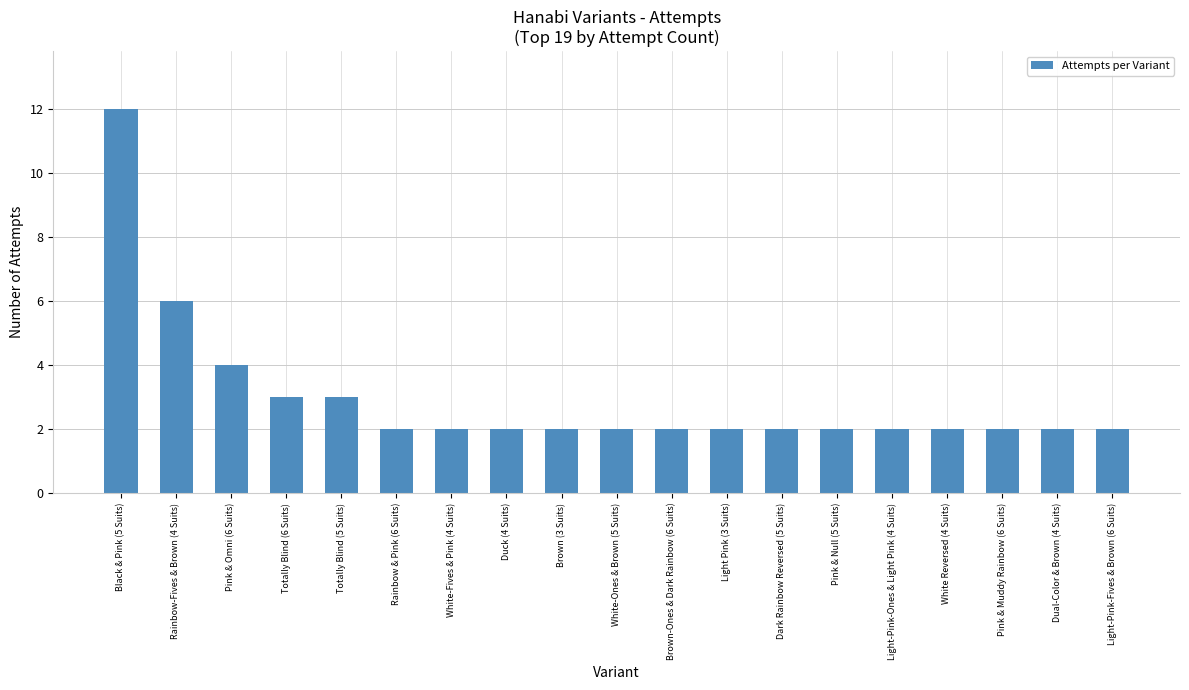

Read the value at Light-Pink-Fives & Brown (6 Suits).

2